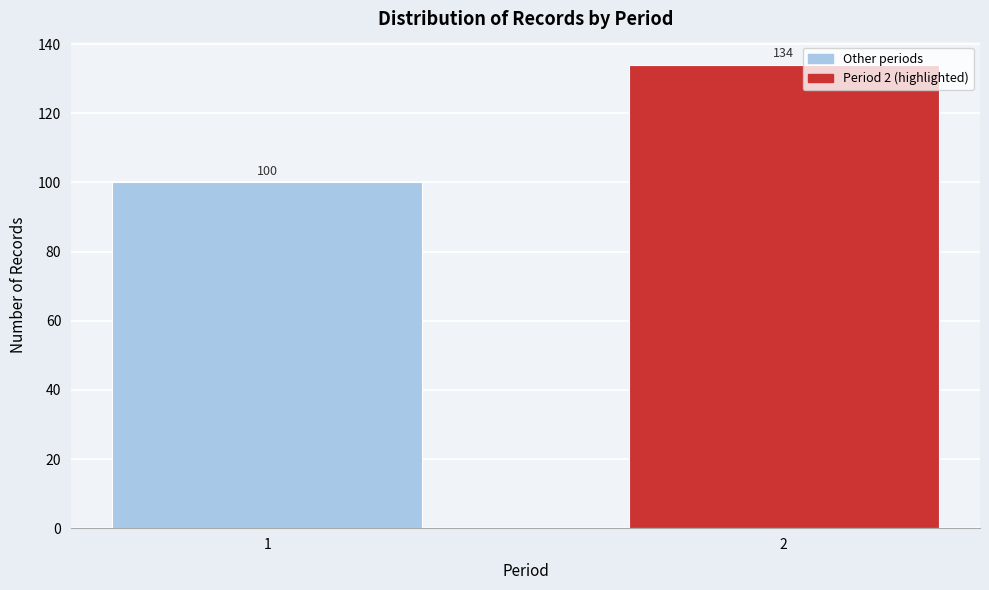

Reading left to right, transcribe all the data shown in this chart.

100	134